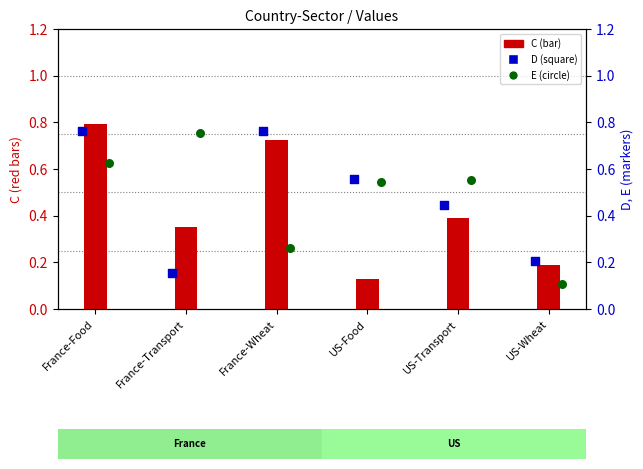

What are all the series names shown in the legend?

C, D, E